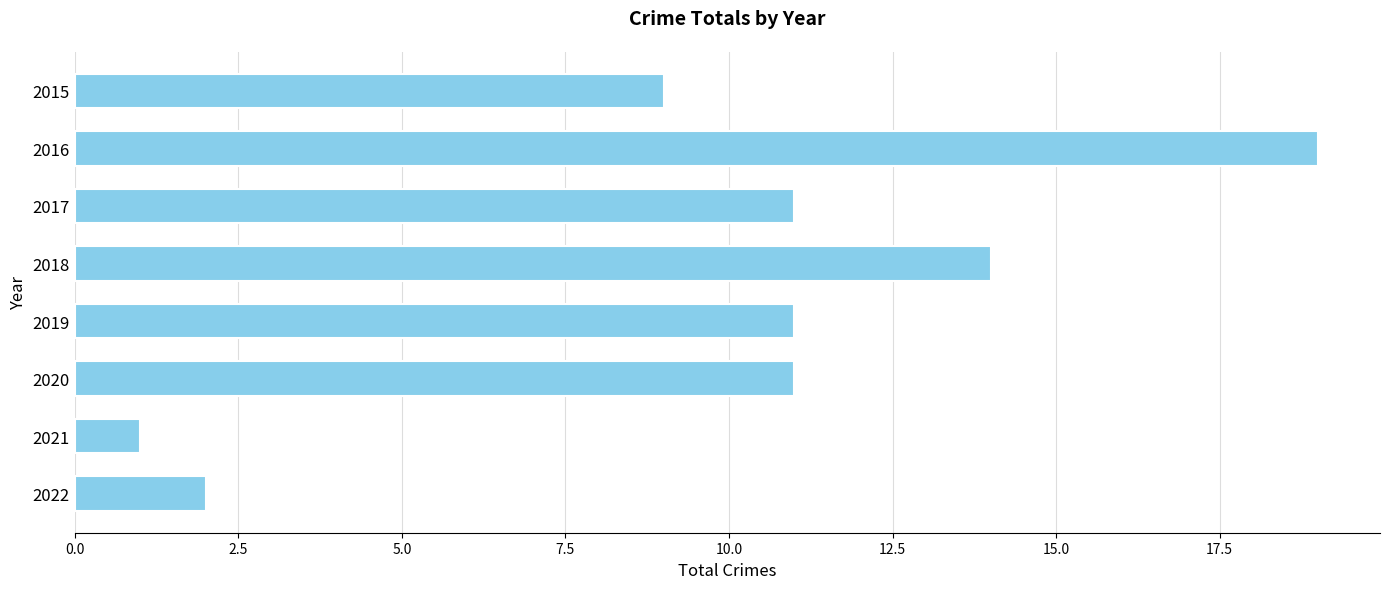

What is the greatest value displayed?

19